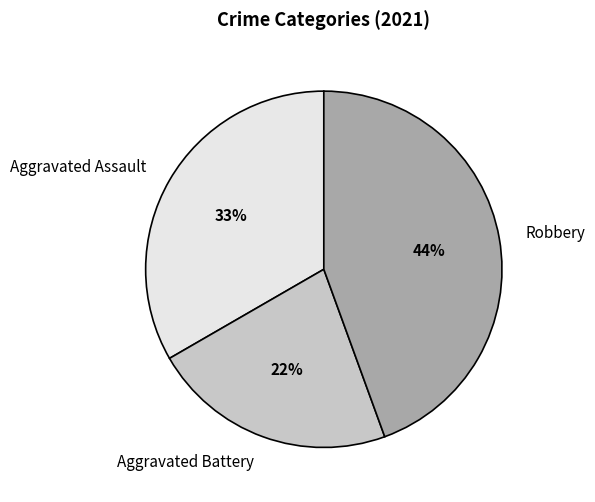

Is the sum of Robbery and Aggravated Assault greater than half?

Yes